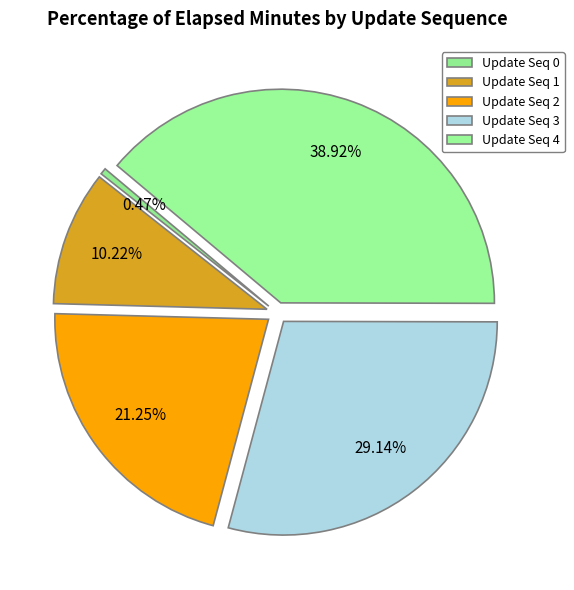

Count the number of slices in the pie.

5